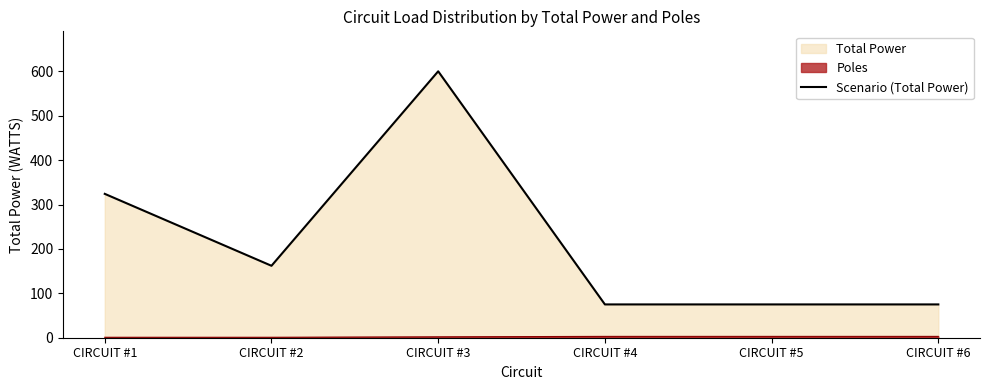

Reading right to left, list all the values displayed in this chart.

75	75	75	600	162	324